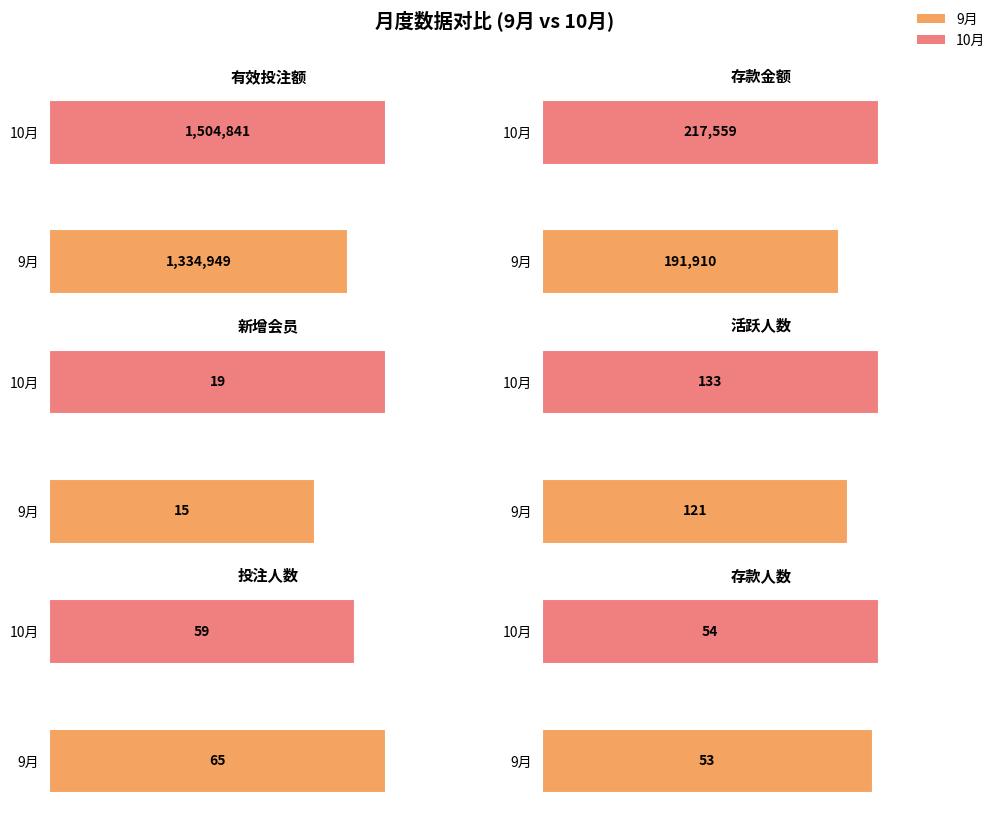

Reading left to right, transcribe all the data shown in this chart.

有效投注额: 0=1504841	1=1334949
存款金额: 0=217559	1=191910
新增会员: 0=19	1=15
活跃人数: 0=133	1=121
投注人数: 0=59	1=65
存款人数: 0=54	1=53